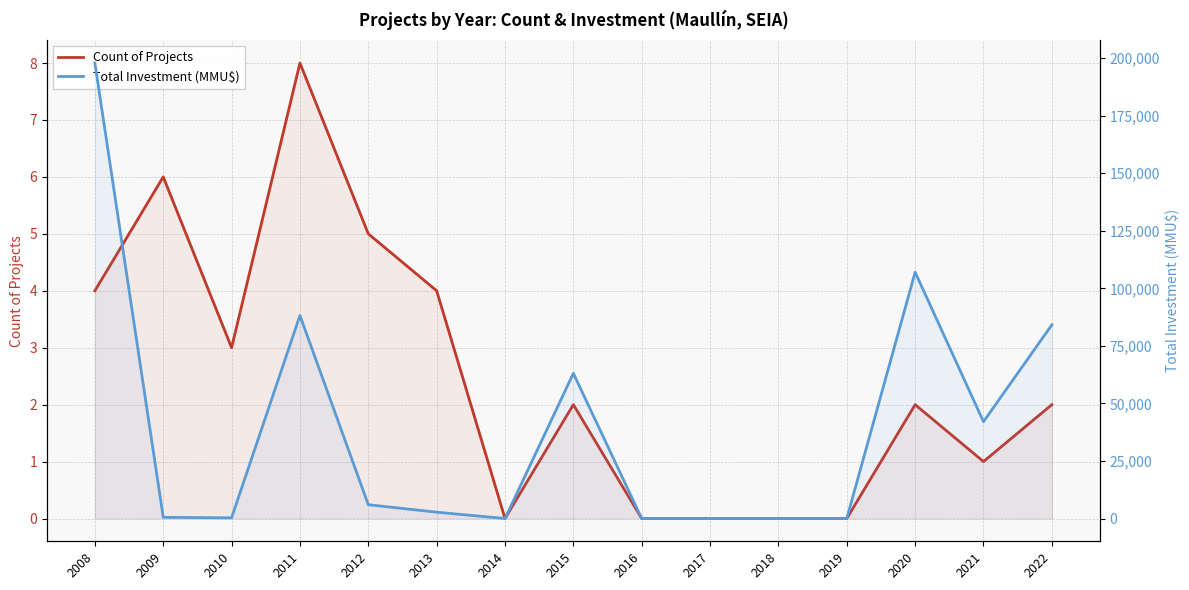

Which series has the widest spread of values?

Total Investment (MMU$)